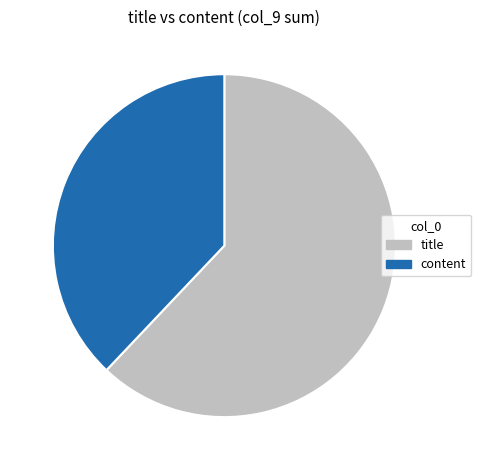

Which category has the biggest portion of the pie?

title